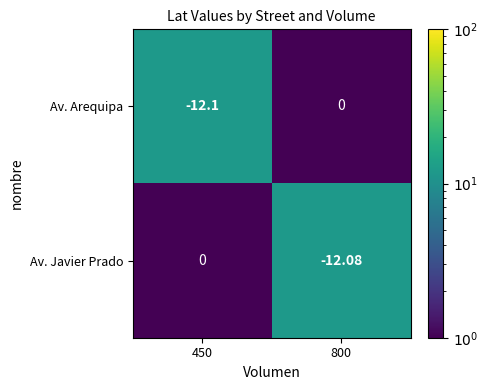

List the series in order of their overall mean, highest first.

Av. Javier Prado, Av. Arequipa